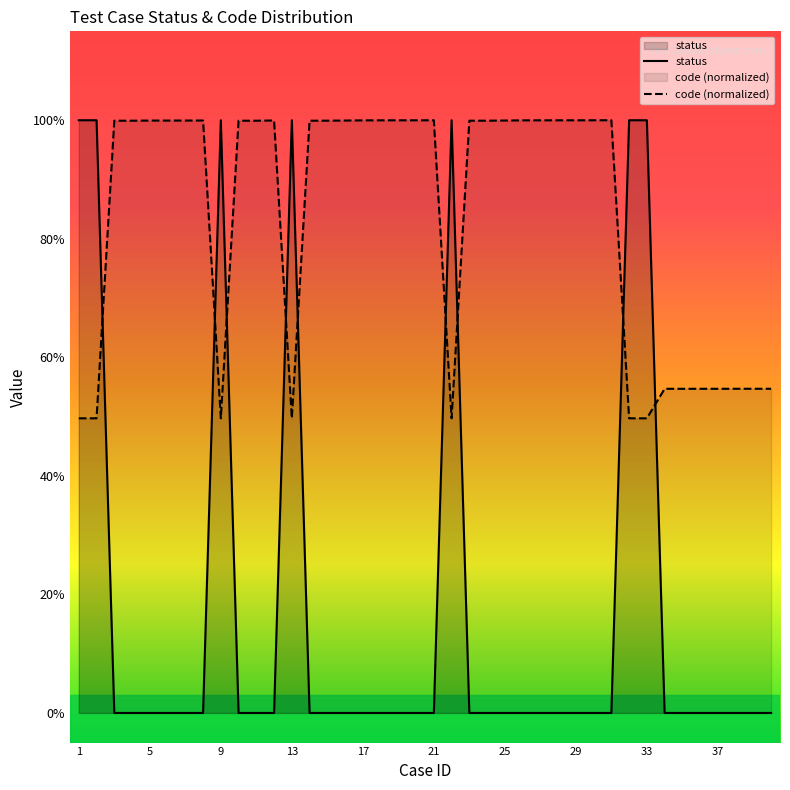

Is it true that status equals 0.0 at 16?

True